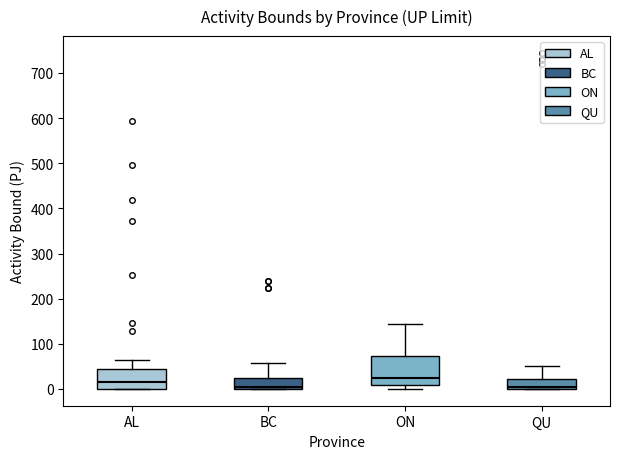

Where is the lower edge of the box for ON on the y-axis? The values are not printed on the chart, so give them approximately, as read against the axis.

10